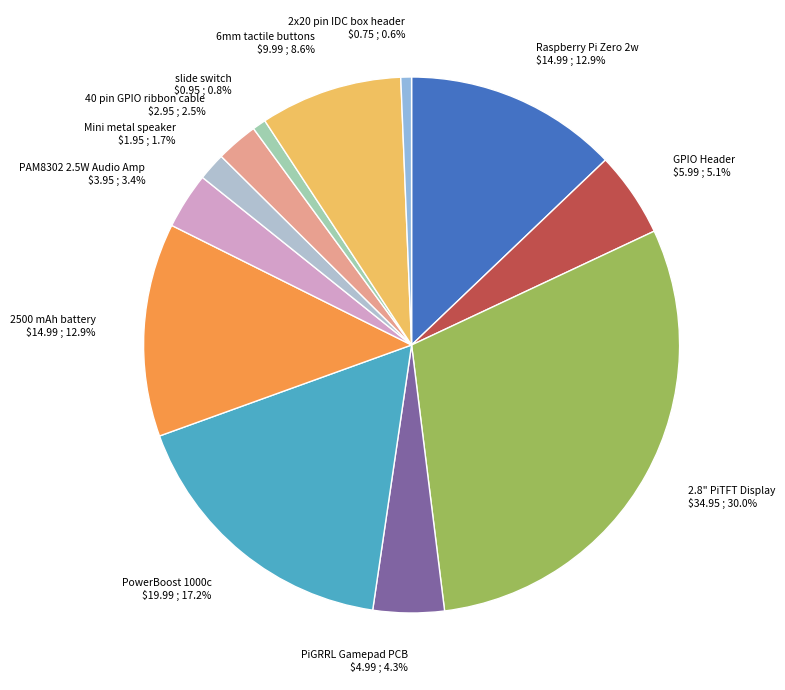

Which category has the biggest portion of the pie?

2.8" PiTFT Display